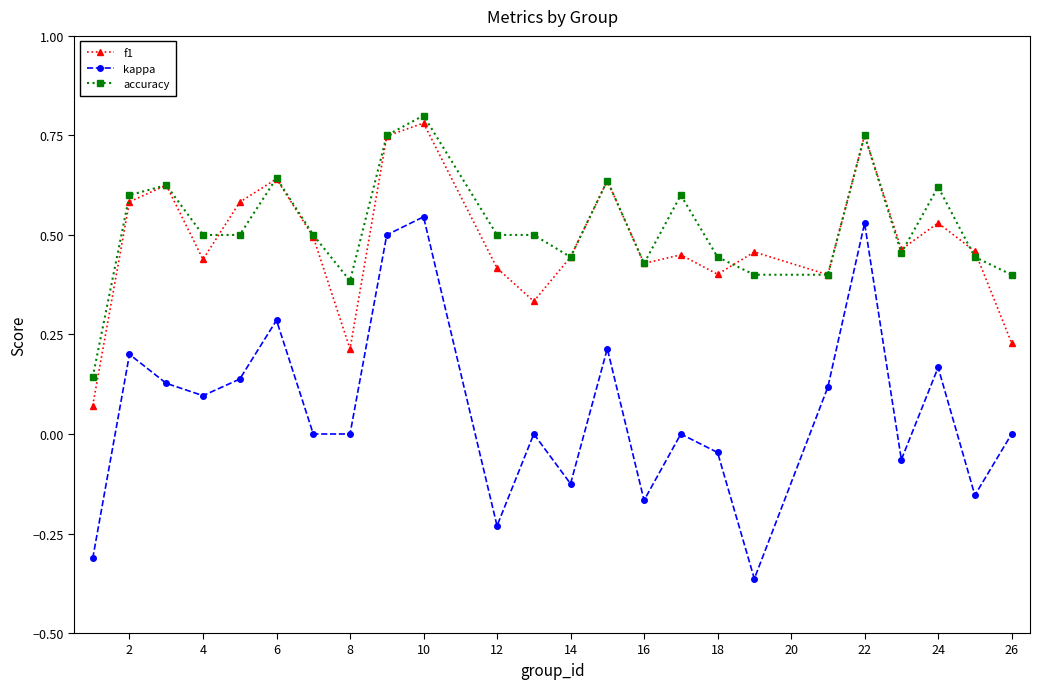

Which series has the widest spread of values?

kappa